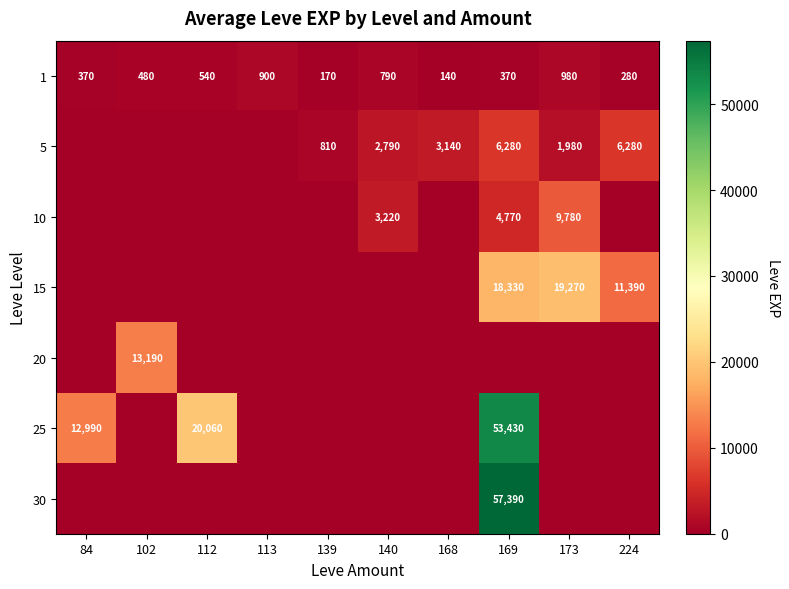

At how many categories does at least one series exceed 51829?

1